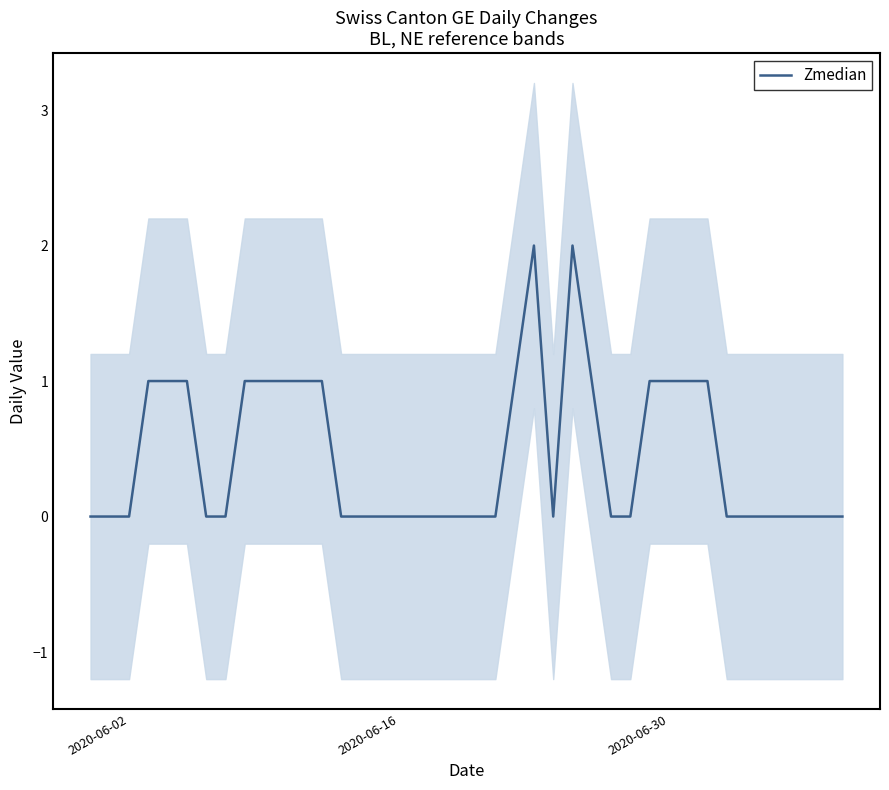

Reading left to right, what are all the values shown in this chart?

0	0	0	1	1	1	0	0	1	1	1	1	1	0	0	0	0	0	0	0	0	0	1	2	0	2	1	0	0	1	1	1	1	0	0	0	0	0	0	0